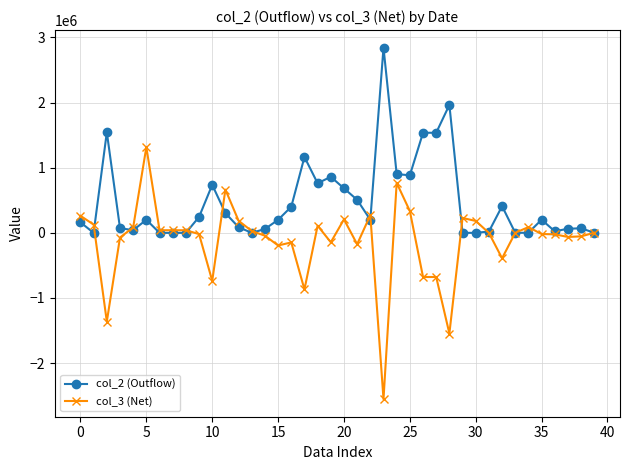

True or false: col_3 (Net) has more than 2 interior local peaks.

True